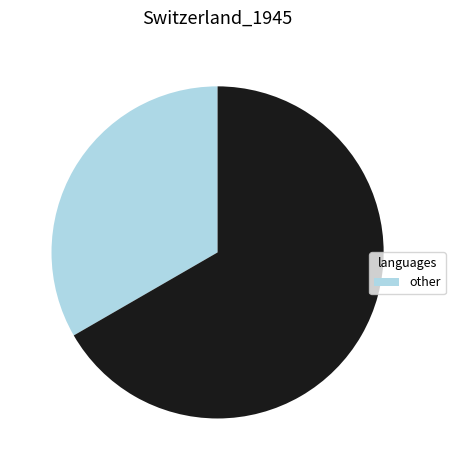

Is there a majority slice in this chart?

Yes